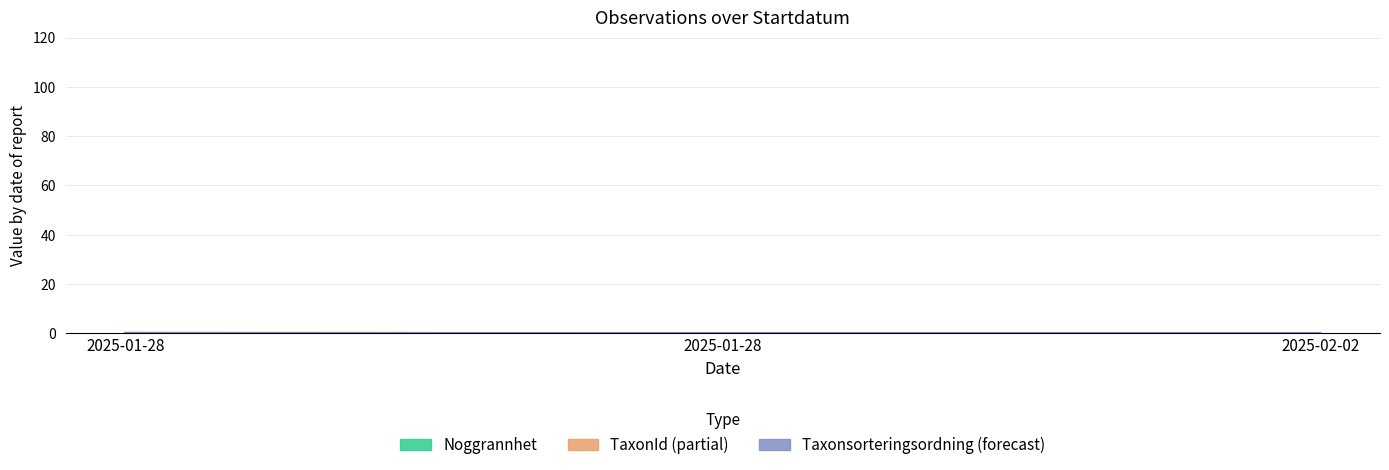

What is the label of the 3rd point from the left?

2025-02-02